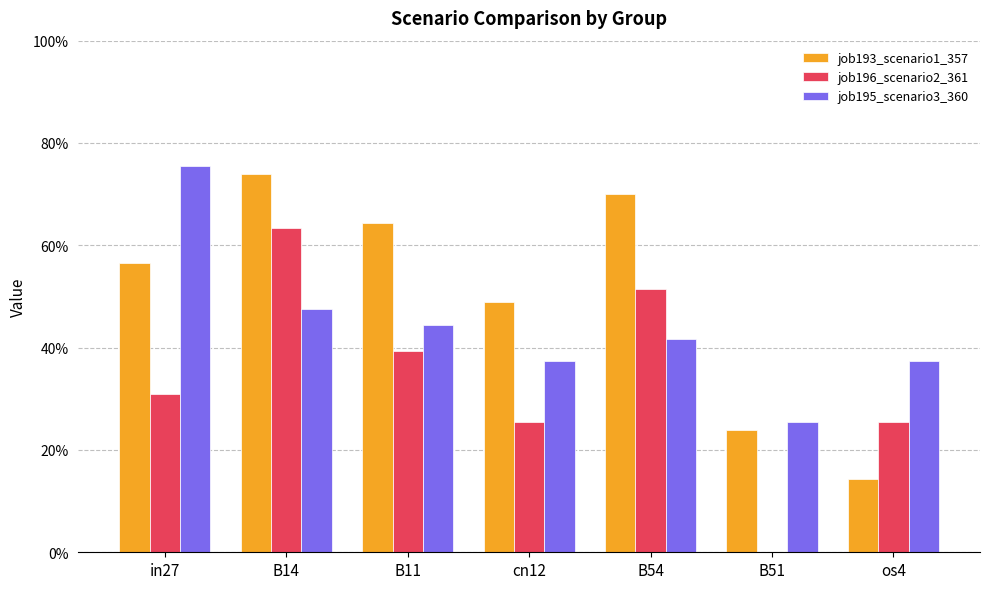

What is the label of the 6th bar from the right?

B14